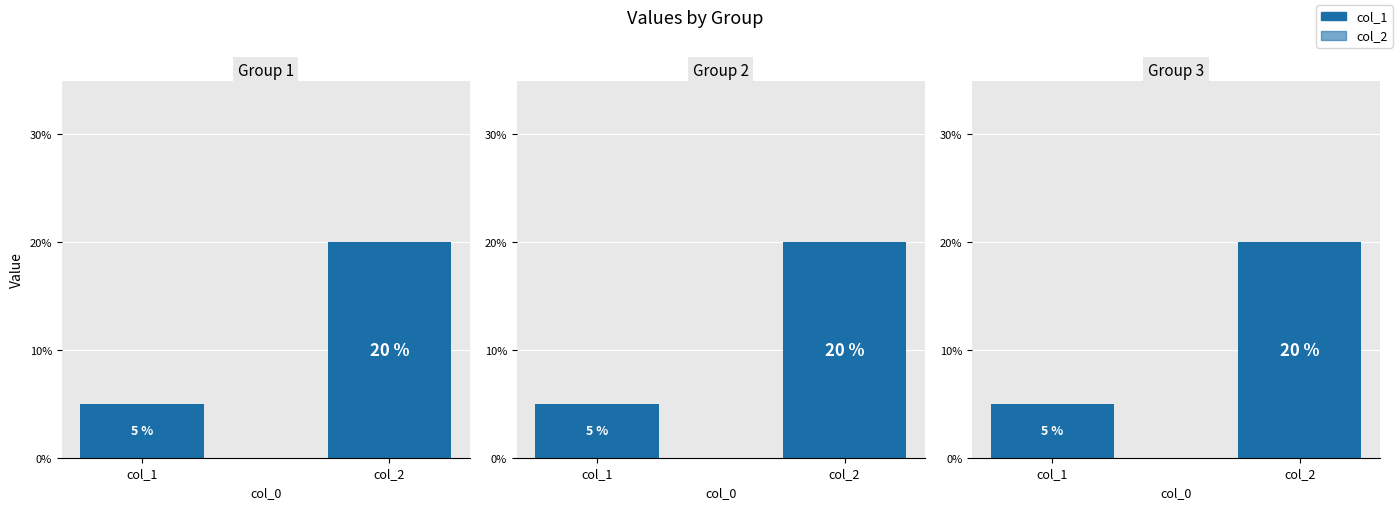

How many groups of bars are there?

3